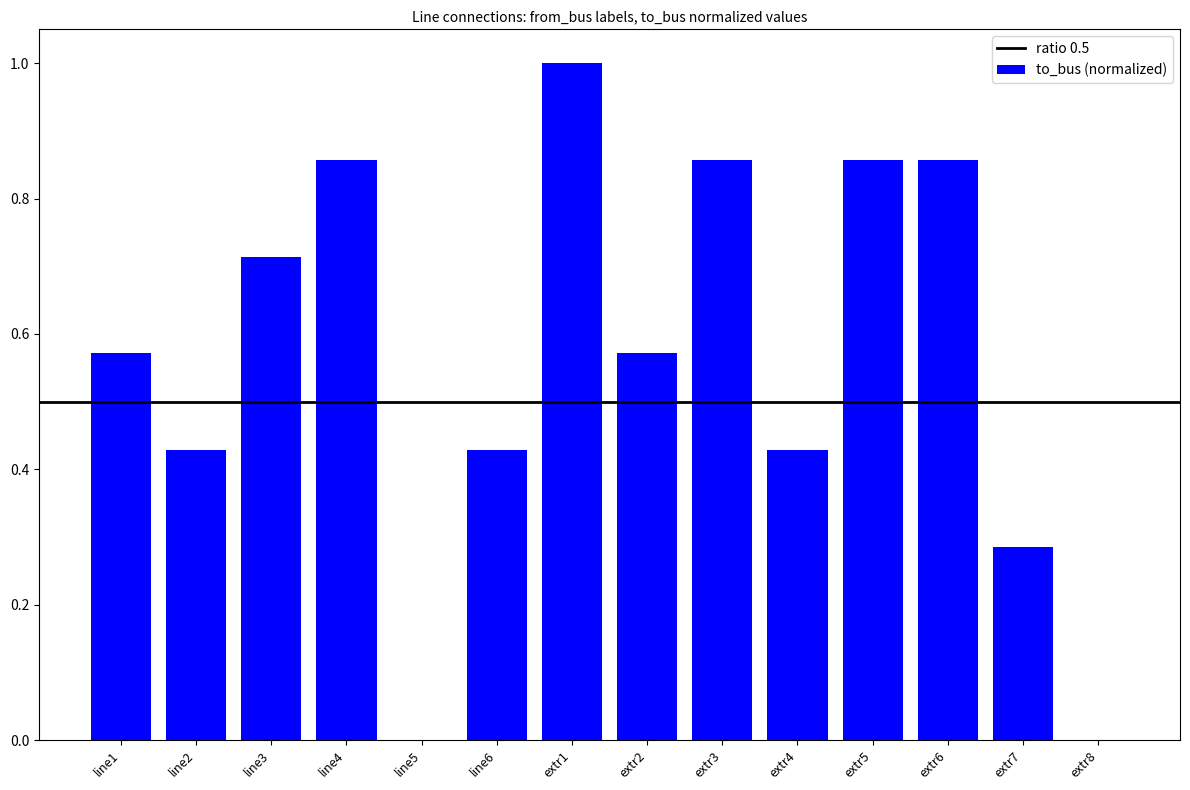

Between extr2 and extr3, which is larger?

extr3